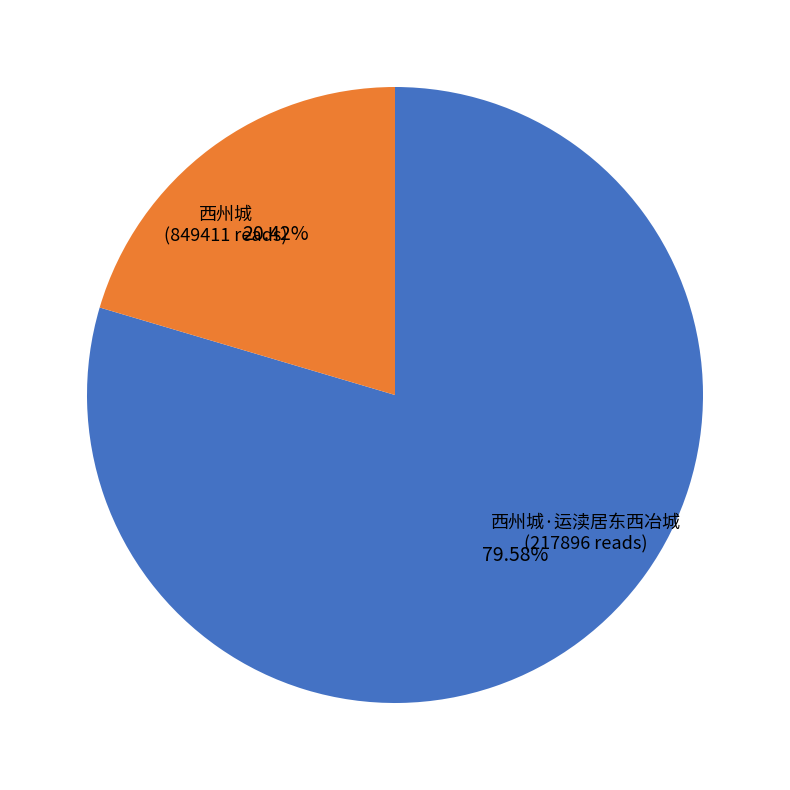

Is it true that 西州城·运渎居东西冶城 is 20% of the pie?

True